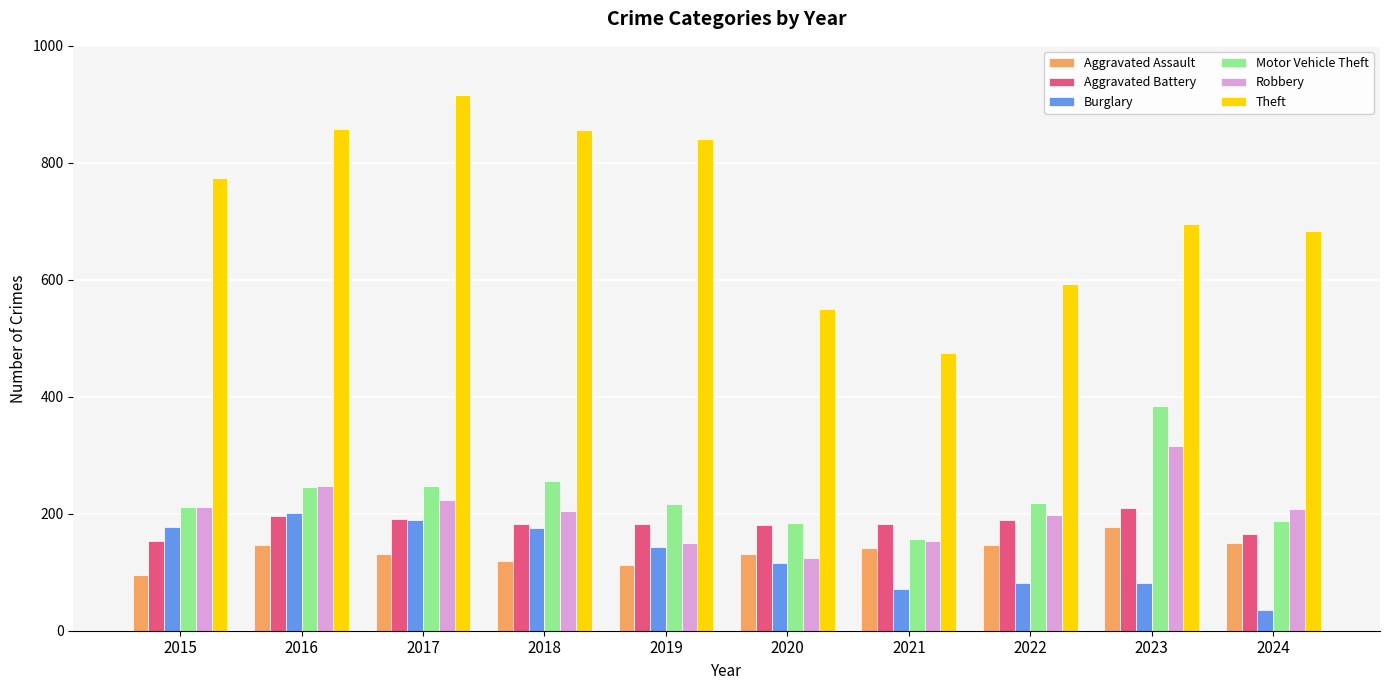

How many groups of bars are there?

10